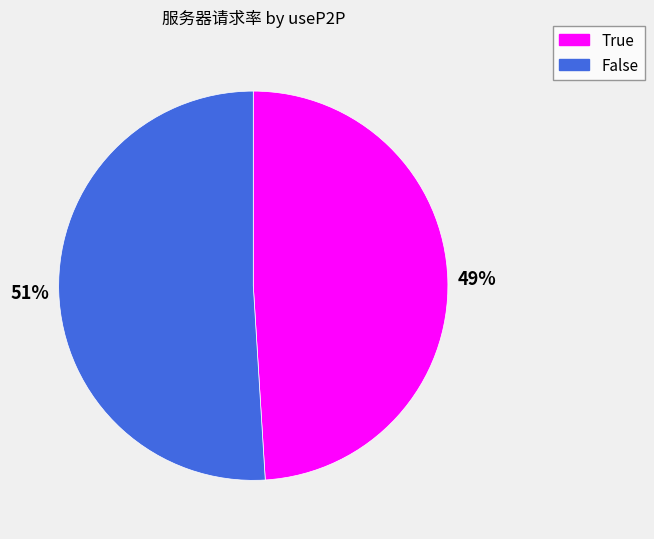

Which slice is the smallest?

True